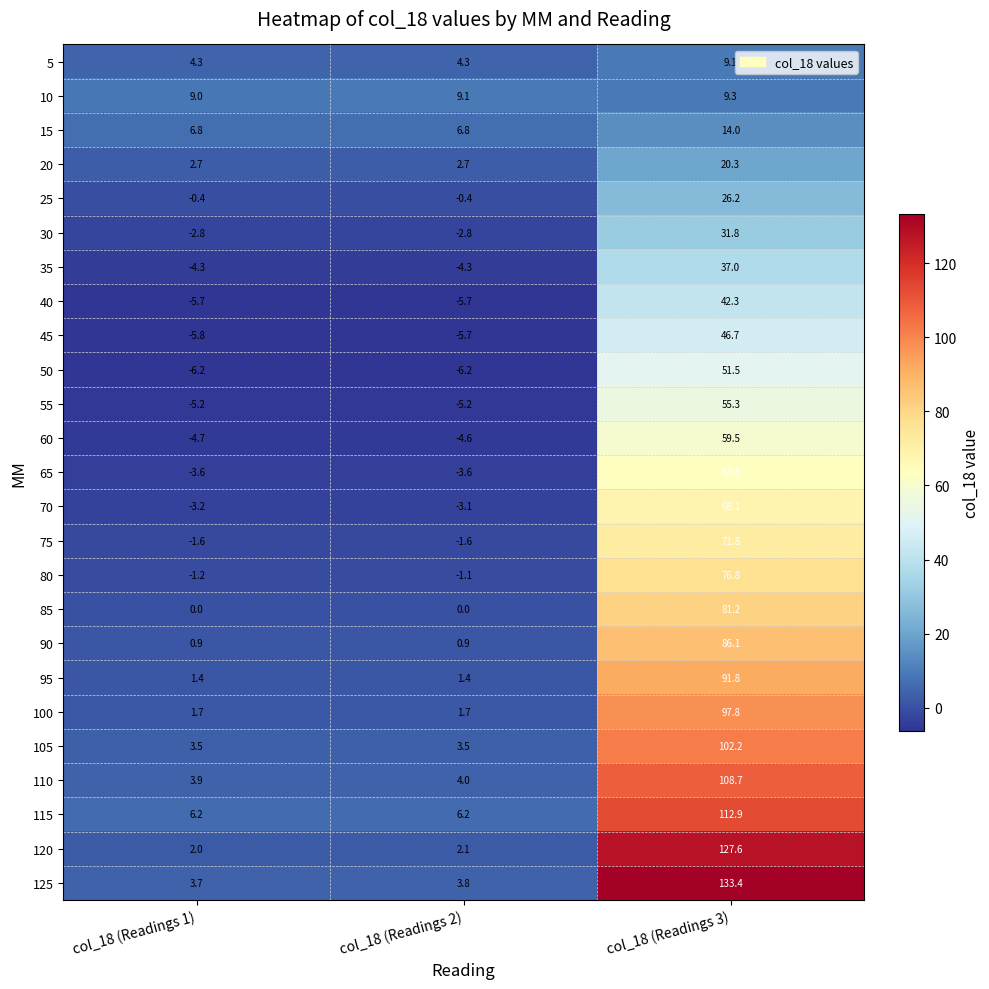

What is the total value across all series at col_18 (Readings 2)?

2.2